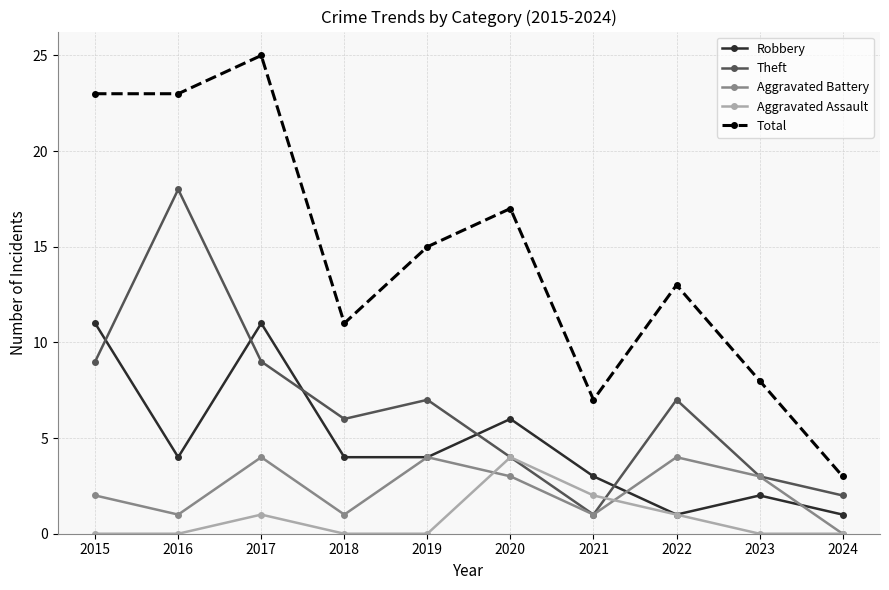

Where does the Theft series first go above 7?

2015